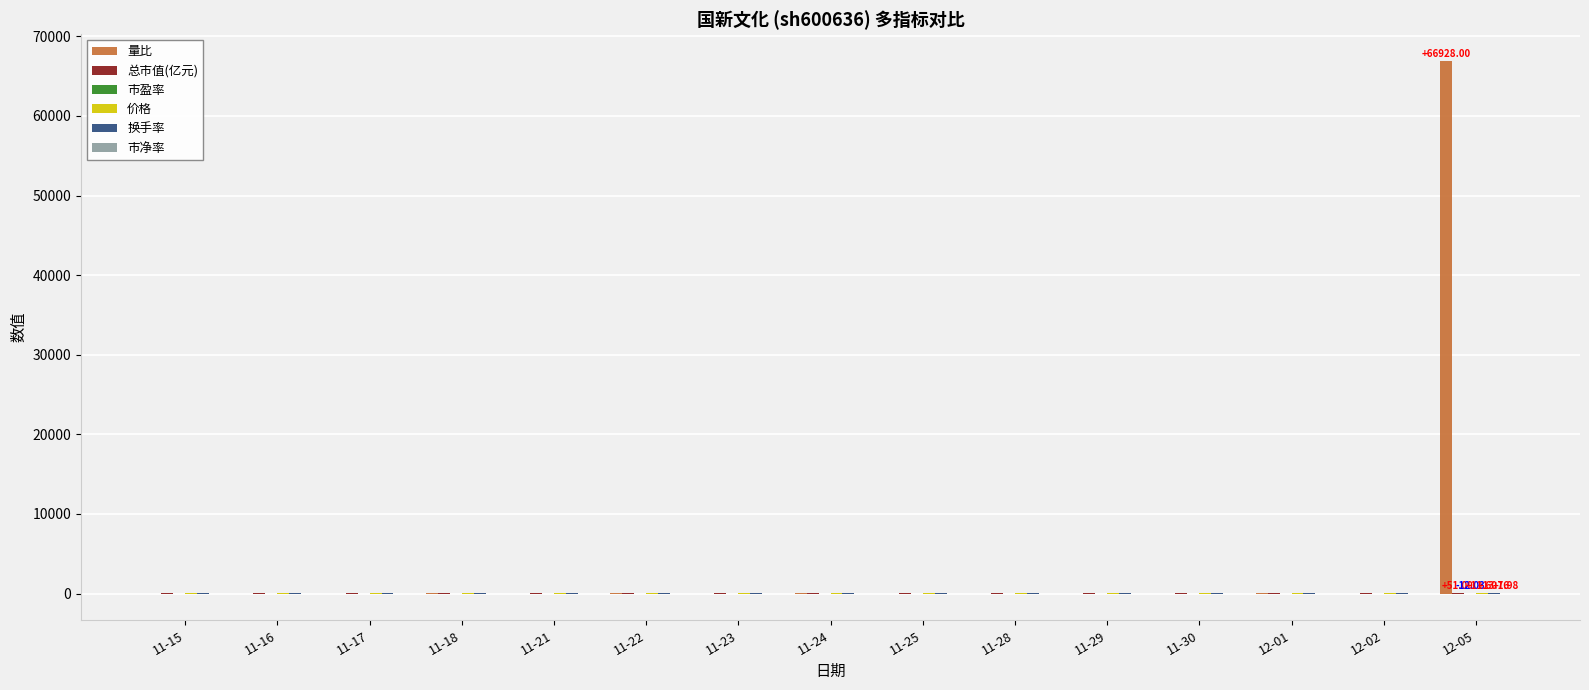

At which category is the sum across all series the highest?

12-05